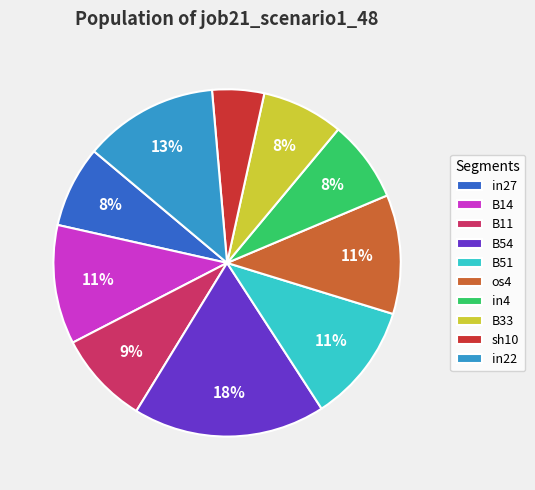

What percentage is the B51 slice, to the nearest percent?

11%